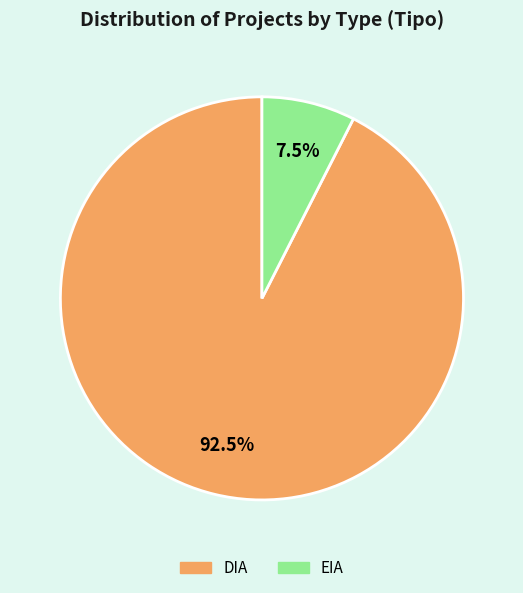

What is the ratio of the value at DIA to the value at EIA?

12.3